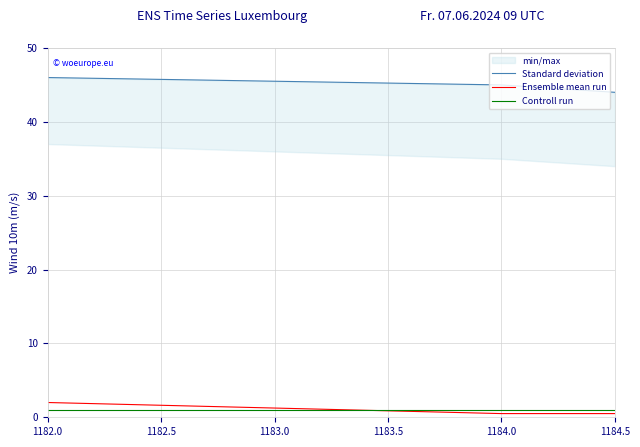

What is the label of the 1st point from the left?

1182.0